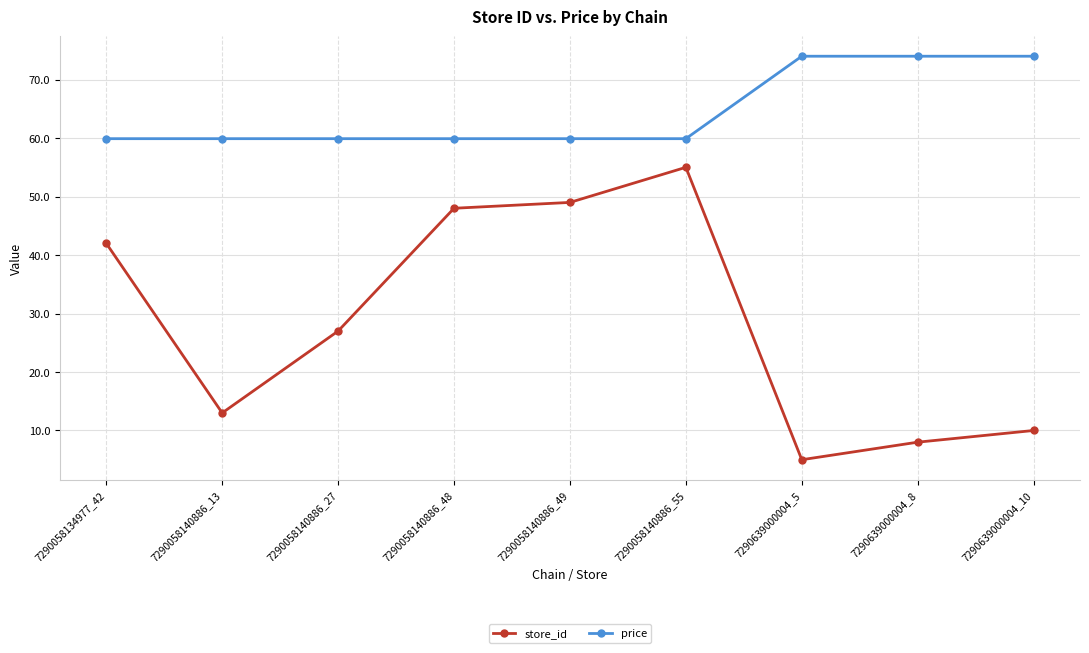

Count the number of data series in this chart.

2